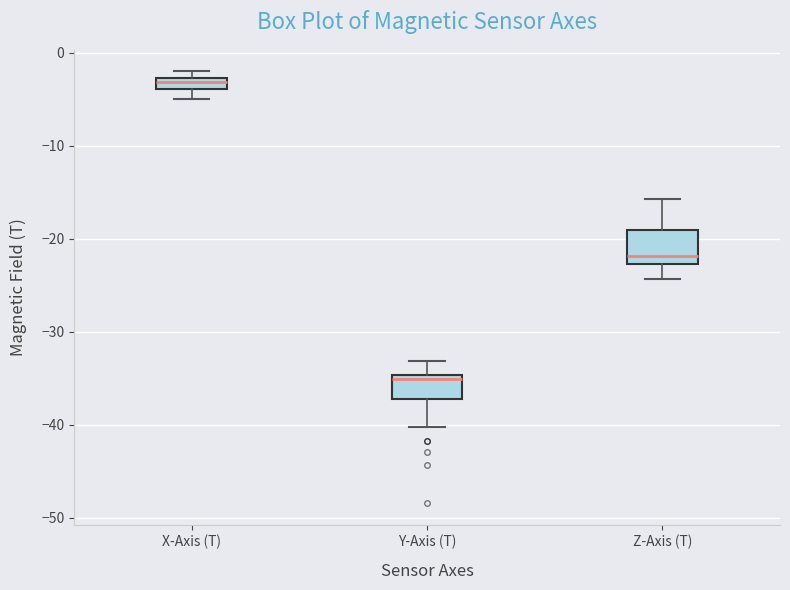

Where is the lower edge of the box for Y-Axis (T) on the y-axis? The values are not printed on the chart, so give them approximately, as read against the axis.

-37